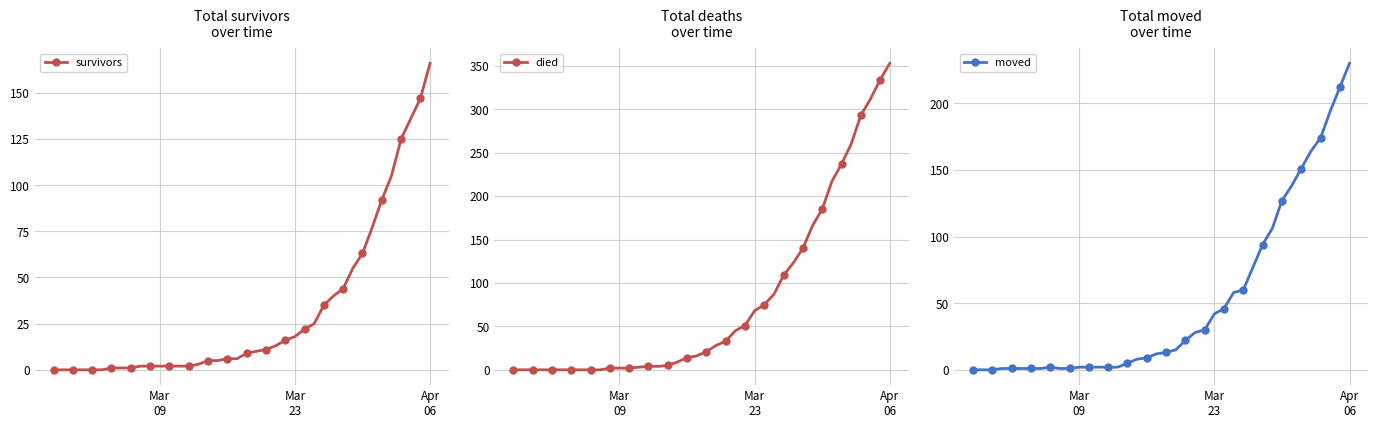

Does the chart have visible grid lines?

Yes